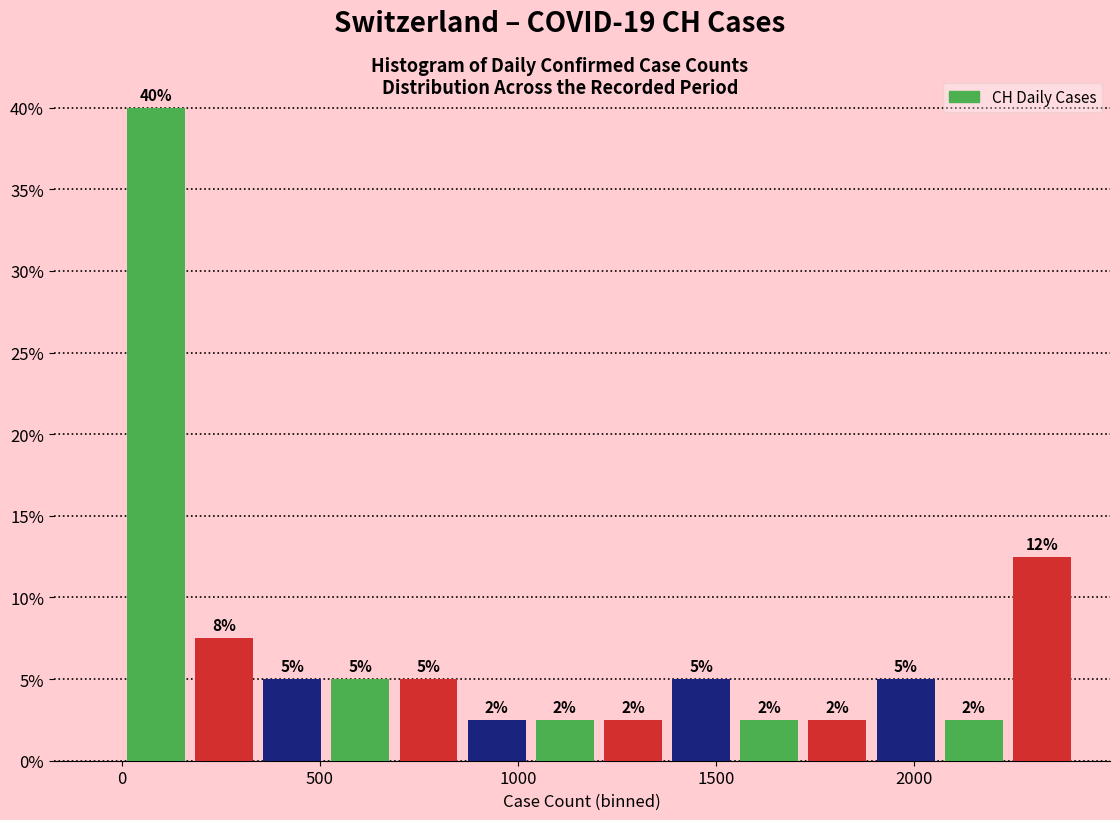

Read against the x-axis, roughly where is the centre of the tallest bar?

100